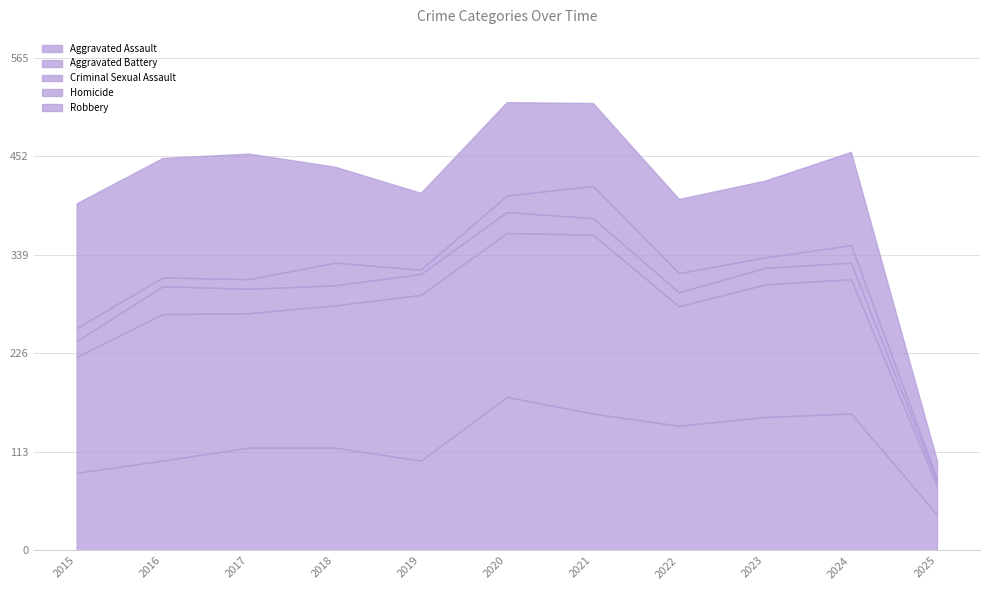

Reading right to left, transcribe all the data shown in this chart.

Aggravated Assault: 2025=41	2024=157	2023=153	2022=143	2021=157	2020=176	2019=103	2018=118	2017=118	2016=103	2015=89
Aggravated Battery: 2025=33	2024=154	2023=152	2022=137	2021=205	2020=188	2019=190	2018=163	2017=154	2016=168	2015=133
Criminal Sexual Assault: 2025=5	2024=19	2023=19	2022=16	2021=19	2020=24	2019=24	2018=23	2017=28	2016=32	2015=18
Homicide: 2025=3	2024=20	2023=12	2022=22	2021=37	2020=19	2019=5	2018=26	2017=11	2016=10	2015=15
Robbery: 2025=21	2024=107	2023=88	2022=85	2021=95	2020=107	2019=88	2018=110	2017=144	2016=137	2015=143